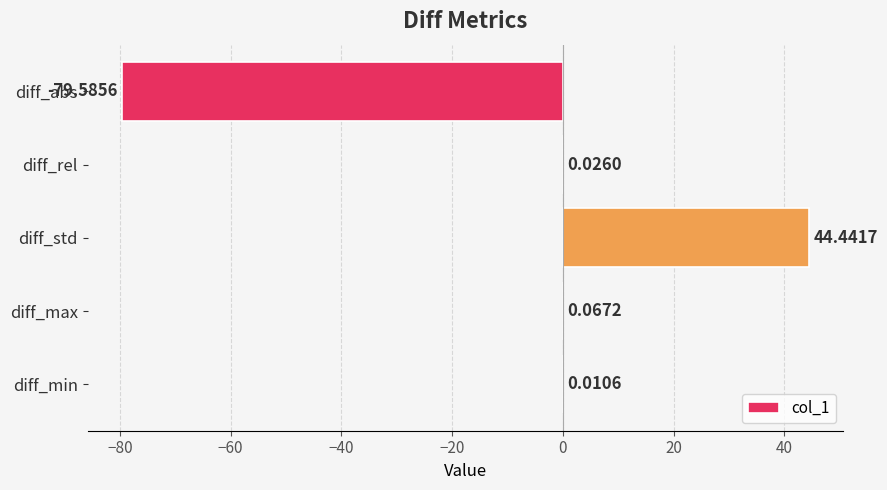

What is the sum of all values?

-35.0